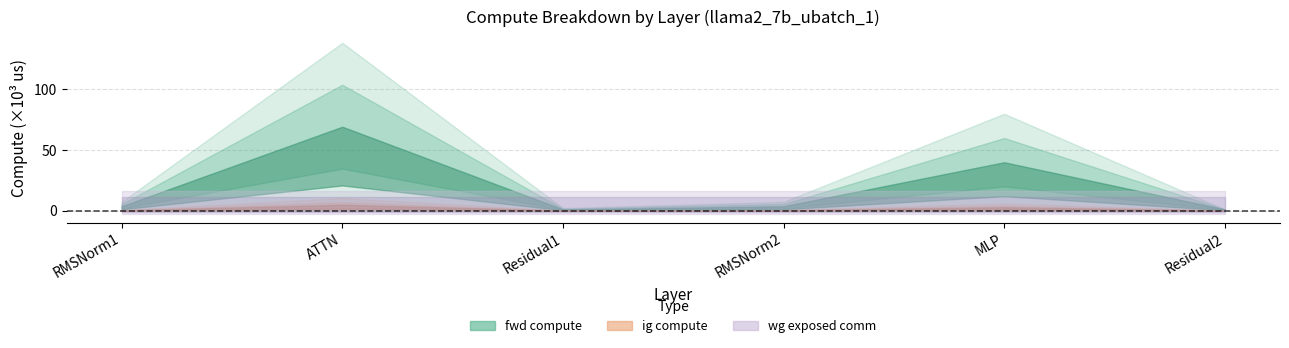

Where is the first local maximum for ig compute?

ATTN